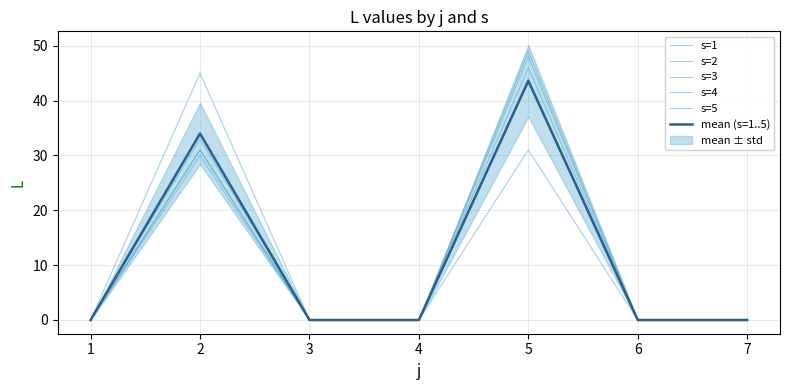

What is the maximum value shown in the chart?

49.0